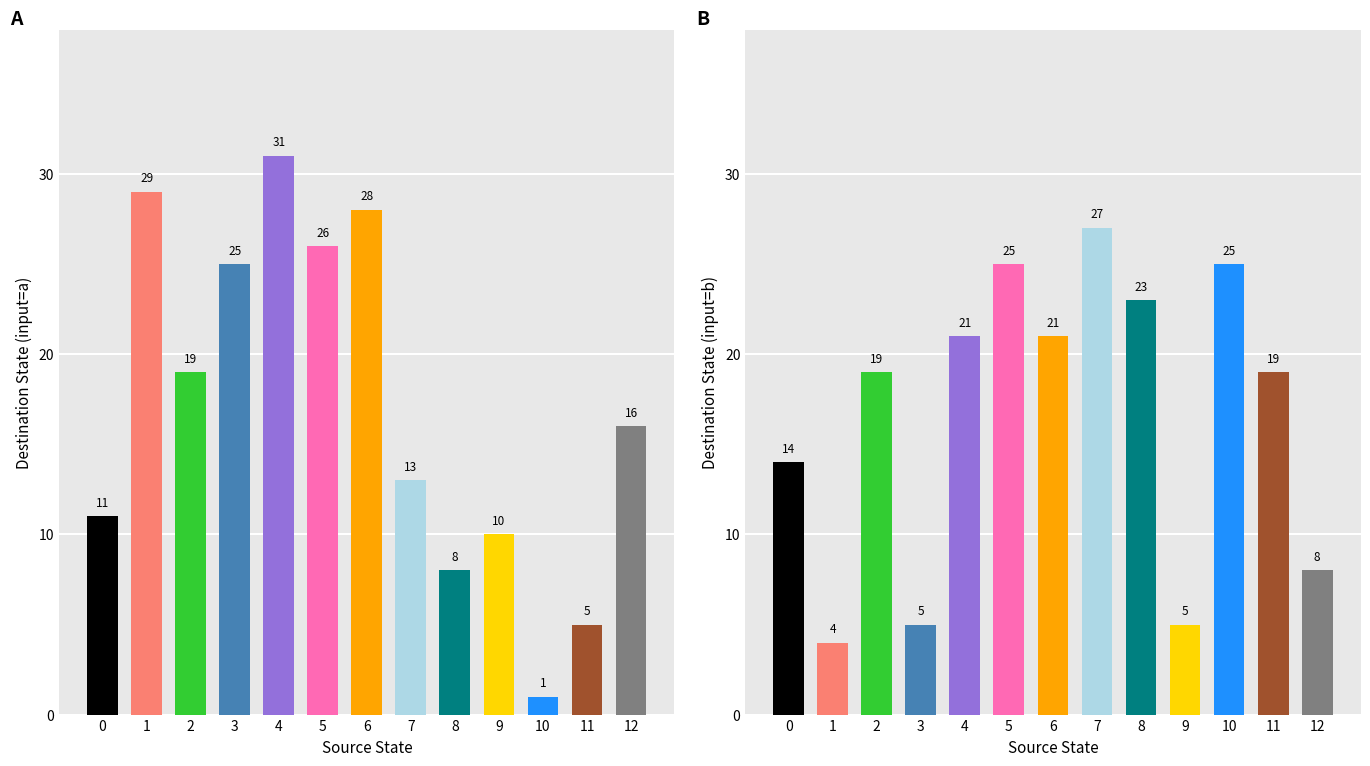

Is the value of output_symbol at 9 greater than the value of input_a_output at 11?

No